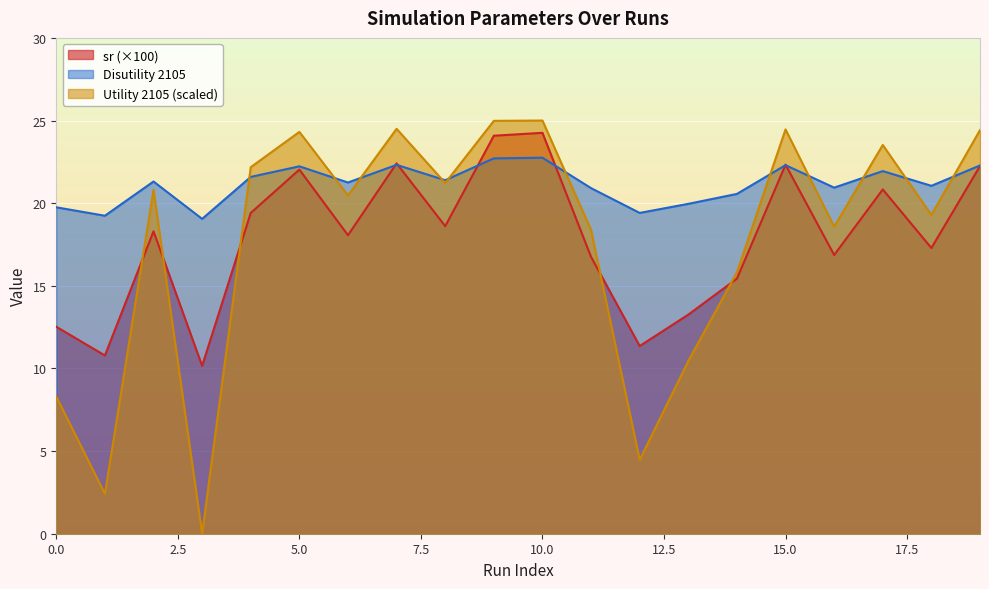

Rank the categories by Disutility 2105 value from highest to lowest.

10, 9, 7, 15, 19, 5, 17, 4, 8, 2, 6, 18, 16, 11, 14, 13, 0, 12, 1, 3